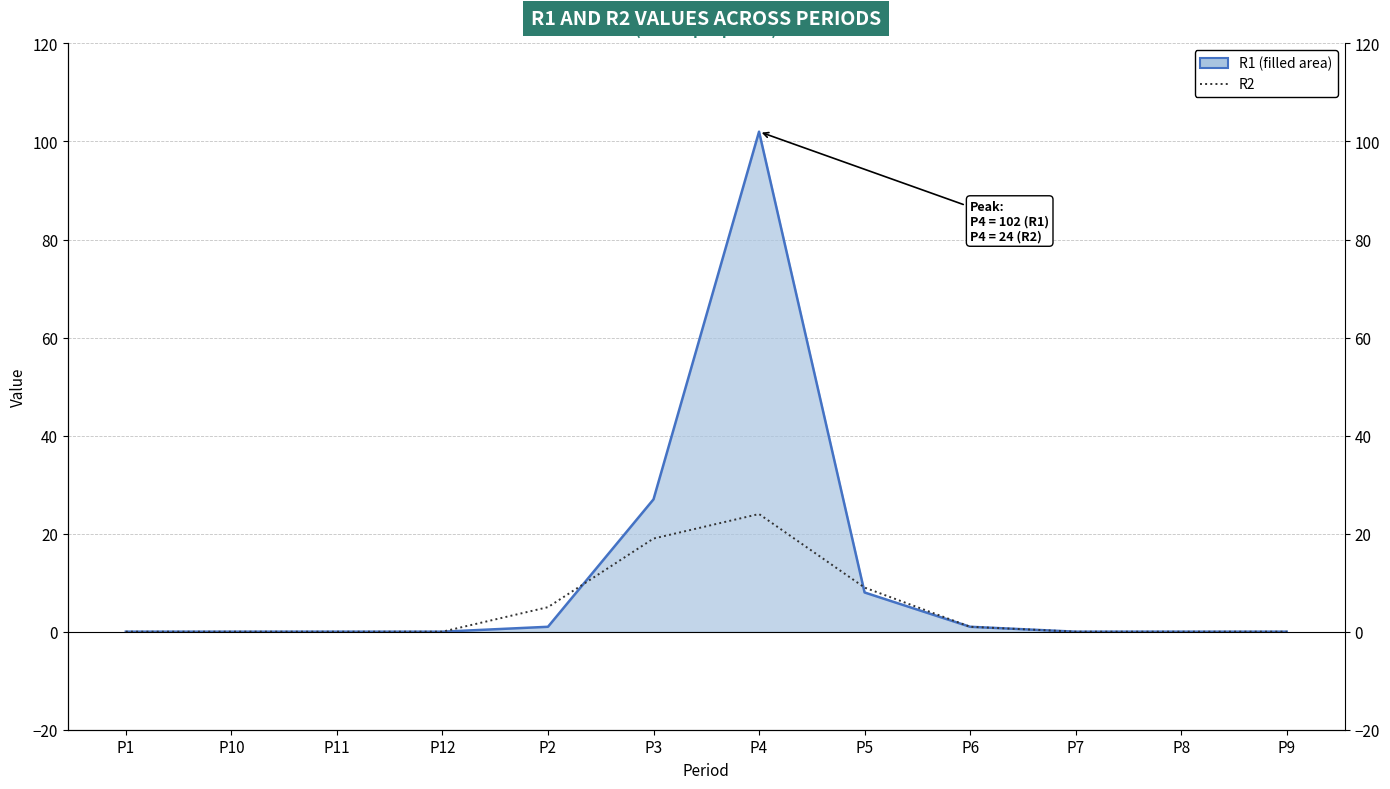

The R1 series shows 44 at P7. True or false?

False